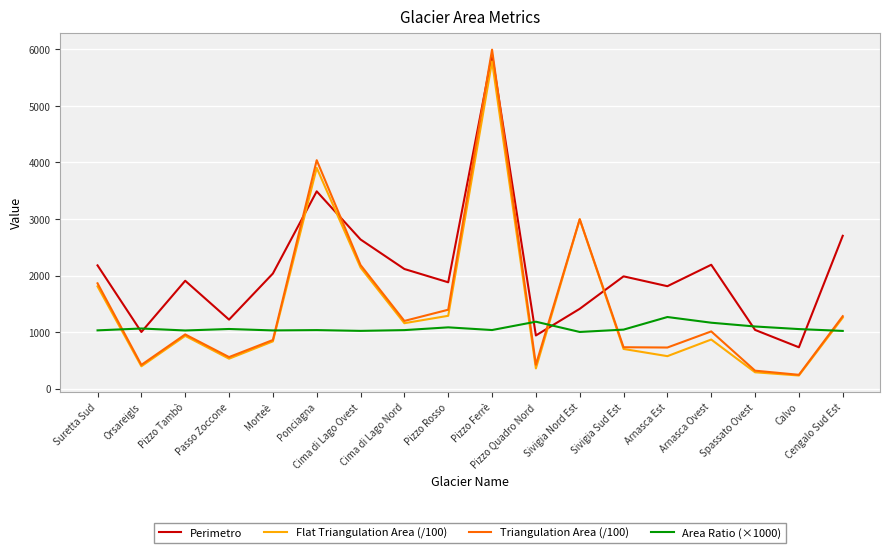

Where is Flat Triangulation Area (/100) nearest to the value 3008?

Sivigia Nord Est